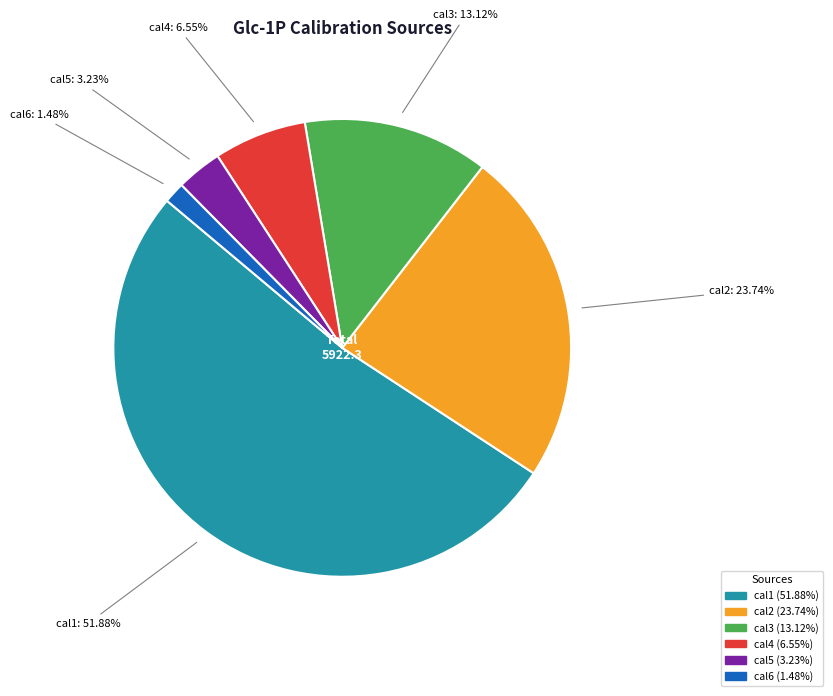

To the nearest percent, what is the difference between the largest and smallest slice percentages?

50%